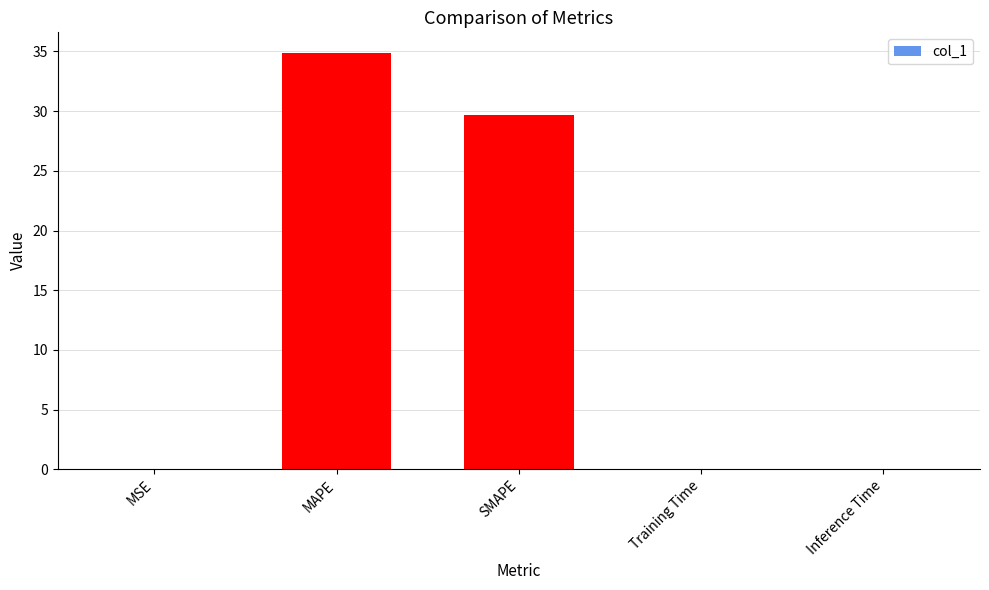

What is the sum of all values?

64.6